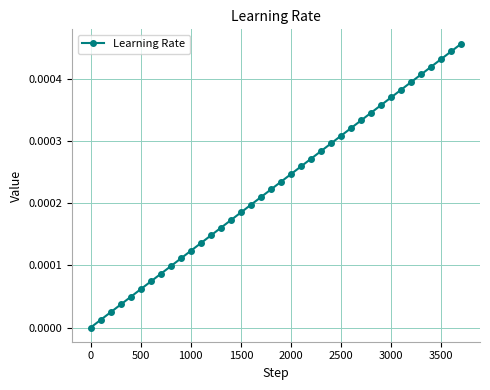

True or false: the data has more than 2 interior local peaks.

False